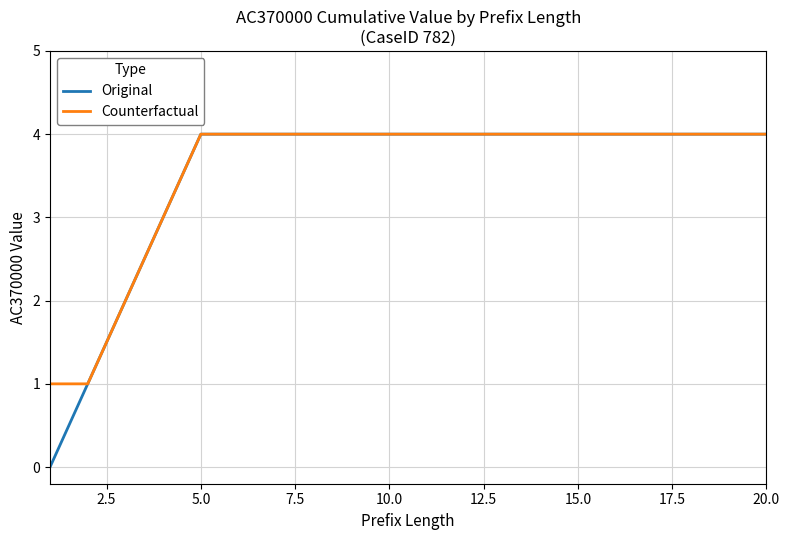

How many distinct data groups are displayed?

2